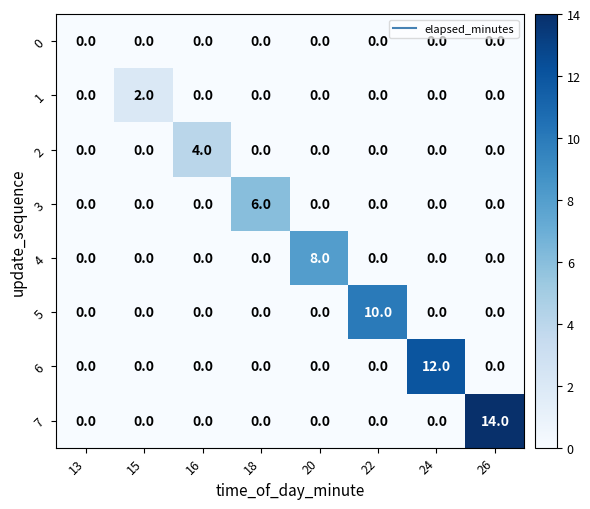

What is the greatest value displayed?

14